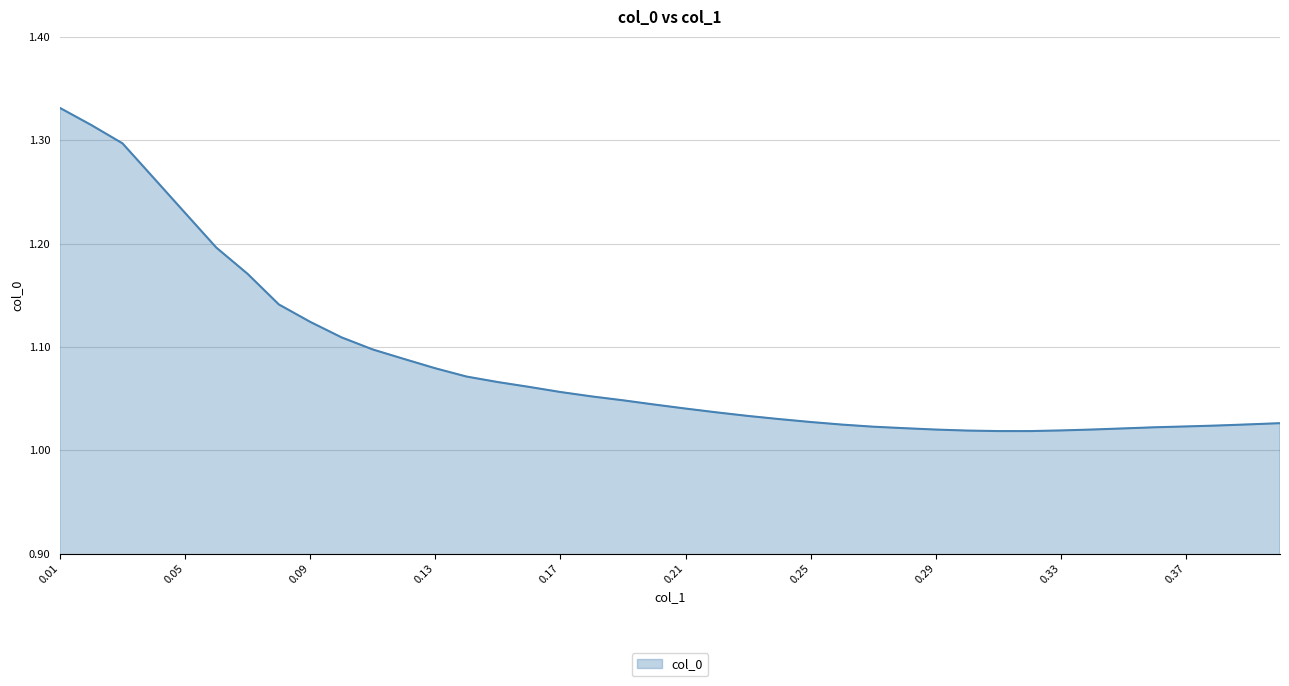

What is the difference between the maximum and minimum values?

0.3